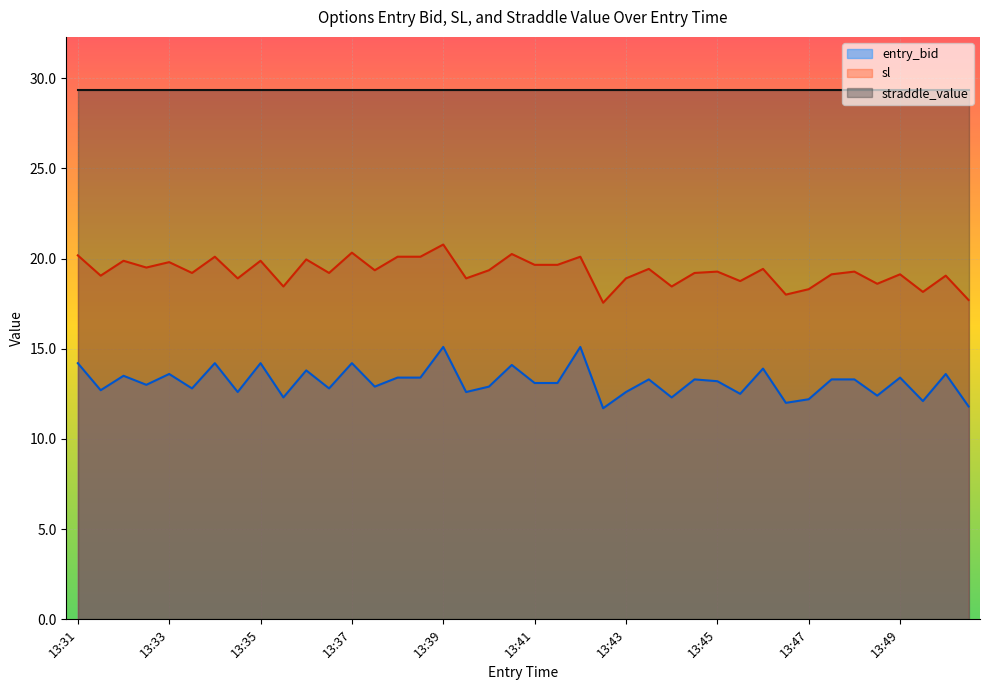

At how many categories does at least one series exceed 20?

40